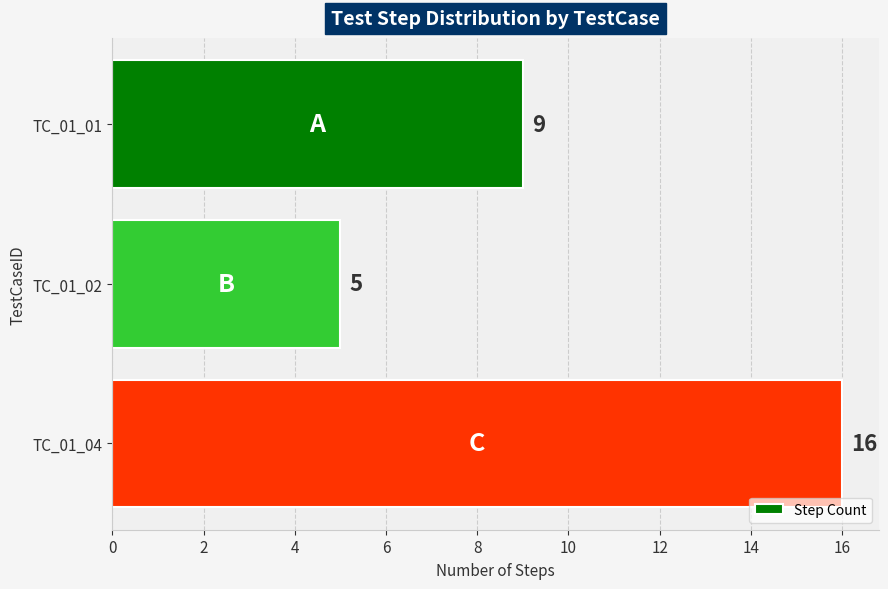

What is the change in value from TC_01_01 to TC_01_04?

+7